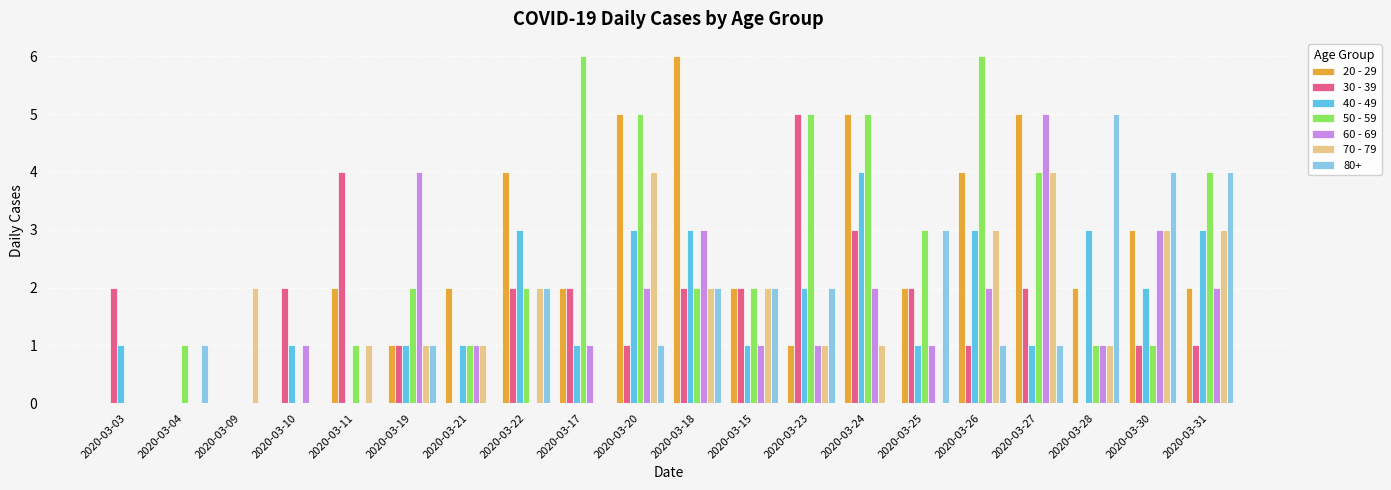

What is the total value across all series at 2020-03-17?

12